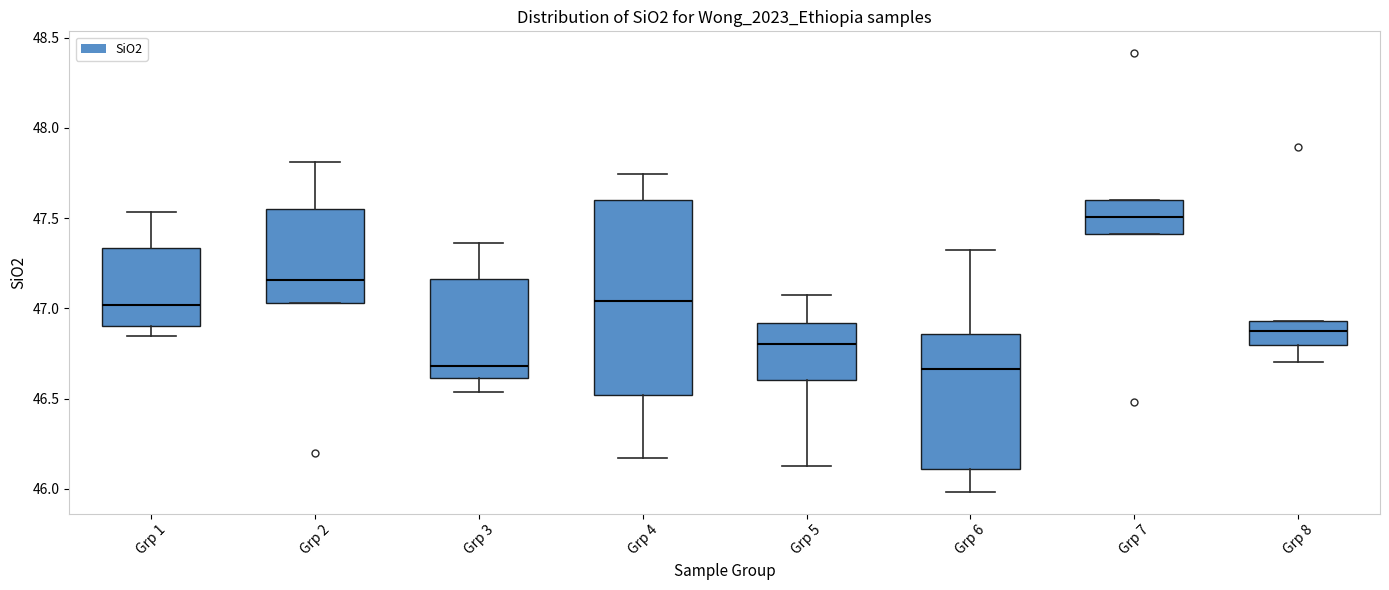

Reading left to right, transcribe this box plot: for each box, give where its median line is, the range the box spans, and where its two whiskers end, as read against the y-axis. The values are not printed on the chart, so give them approximately, as read against the axis.

Grp 1: median 47.00, box 46.90 to 47.35, whiskers 46.85 to 47.55
Grp 2: median 47.15, box 47.05 to 47.55, whiskers 47.05 to 47.80
Grp 3: median 46.70, box 46.60 to 47.15, whiskers 46.55 to 47.35
Grp 4: median 47.05, box 46.50 to 47.60, whiskers 46.15 to 47.75
Grp 5: median 46.80, box 46.60 to 46.90, whiskers 46.15 to 47.05
Grp 6: median 46.65, box 46.10 to 46.85, whiskers 46.00 to 47.30
Grp 7: median 47.50, box 47.40 to 47.60, whiskers 47.40 to 47.60
Grp 8: median 46.85, box 46.80 to 46.95, whiskers 46.70 to 46.95